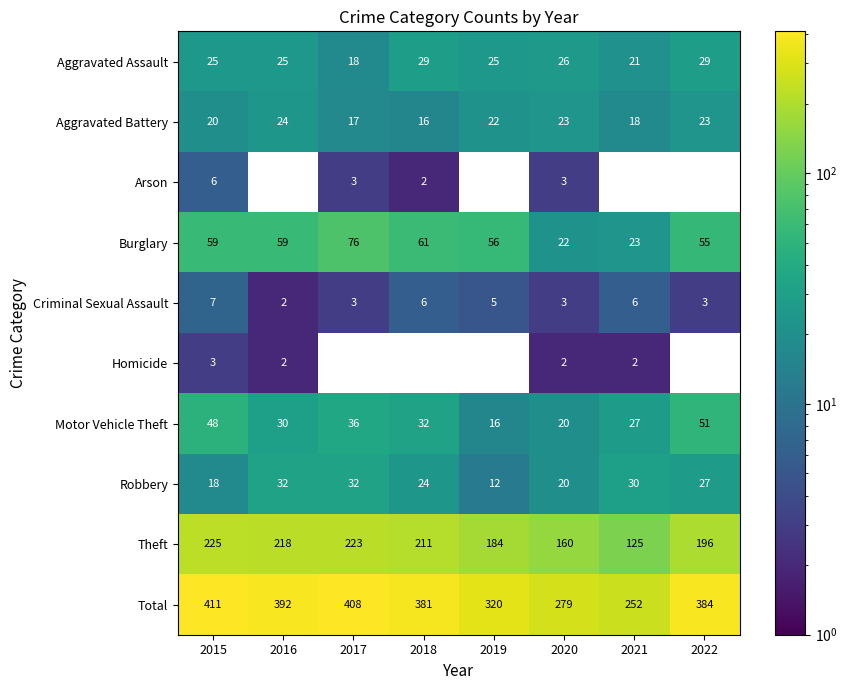

Which category has the lowest value in the Burglary series?

2020